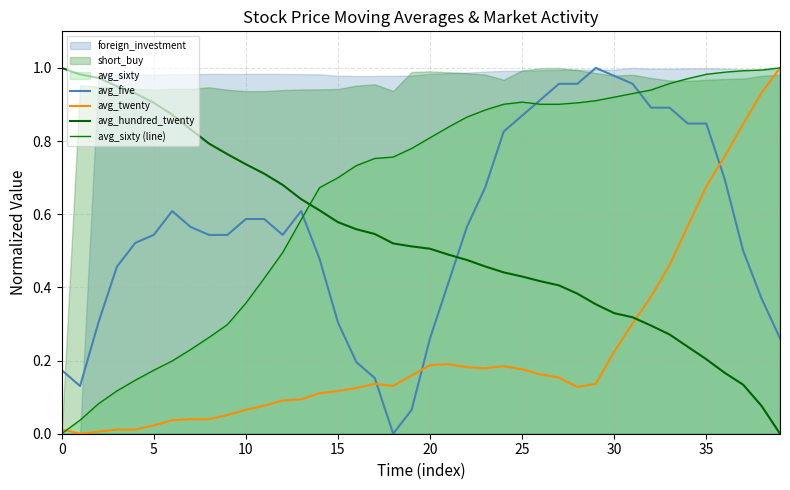

Where do avg_twenty and avg_sixty (line) first cross each other?

0 and 5